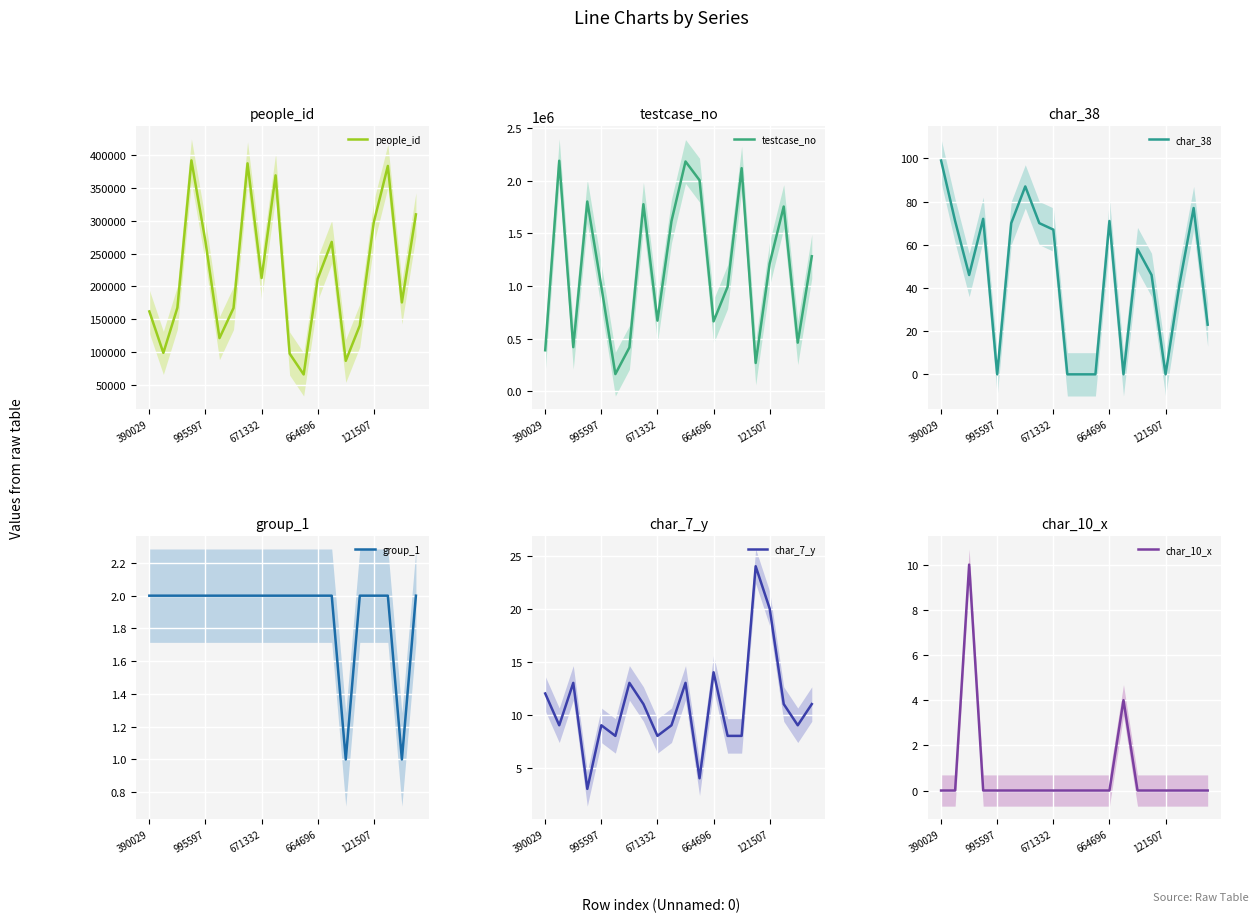

The value of people_id at 671332 is 300041. True or false?

False